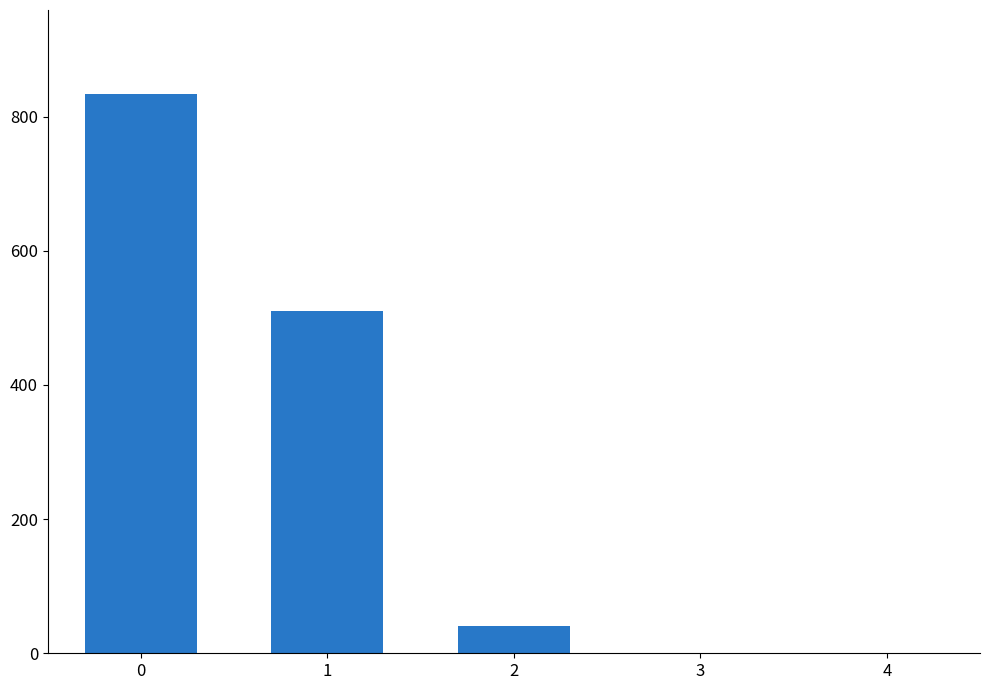

What is the greatest value displayed?

834